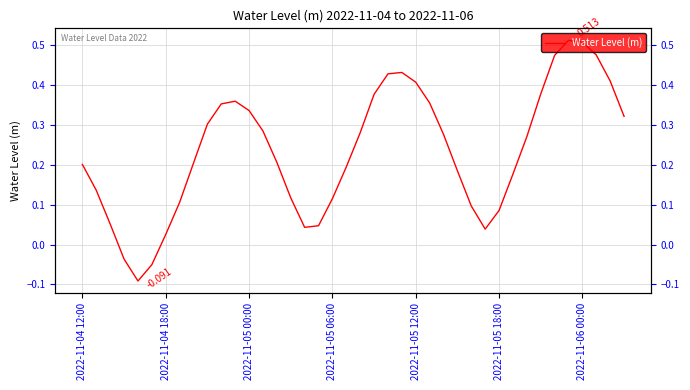

What position from the left is 31?

32